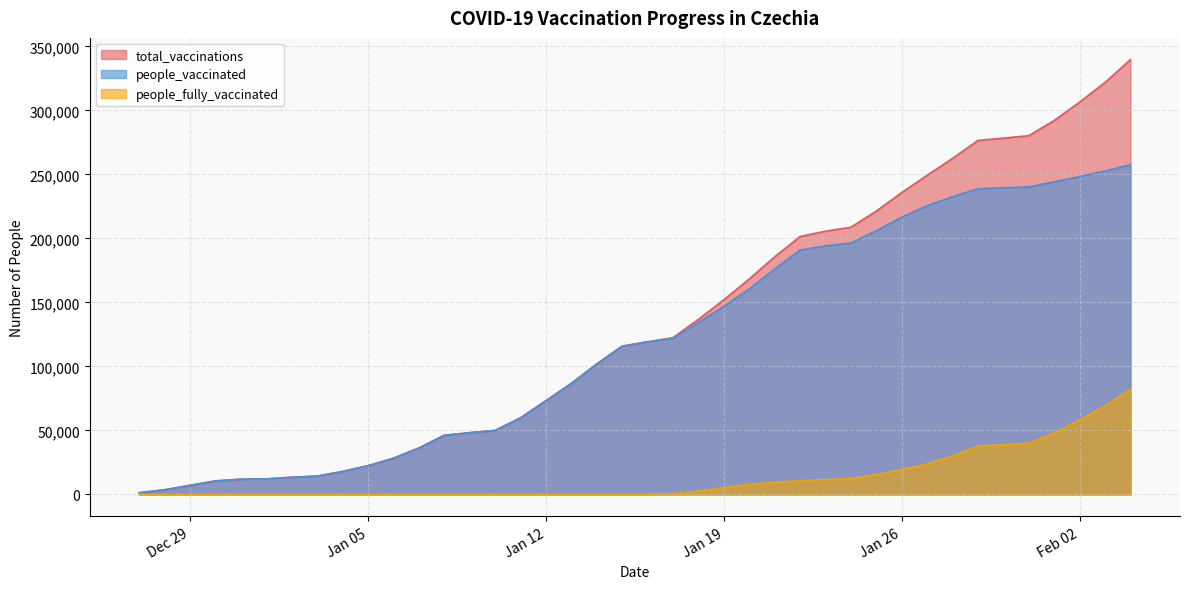

At which category is the sum across all series the highest?

2021-02-04